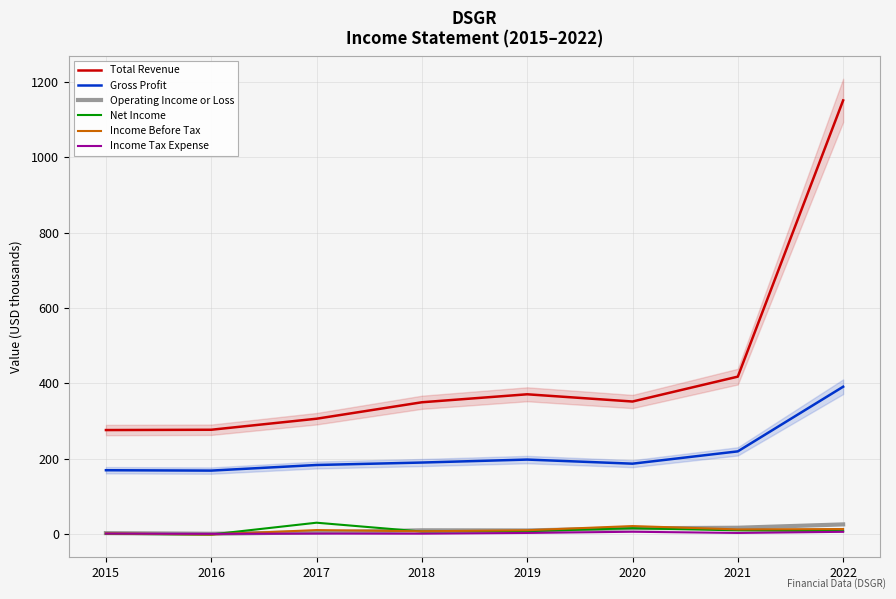

True or false: Income Tax Expense has a value of 5.7 at 2020.

True